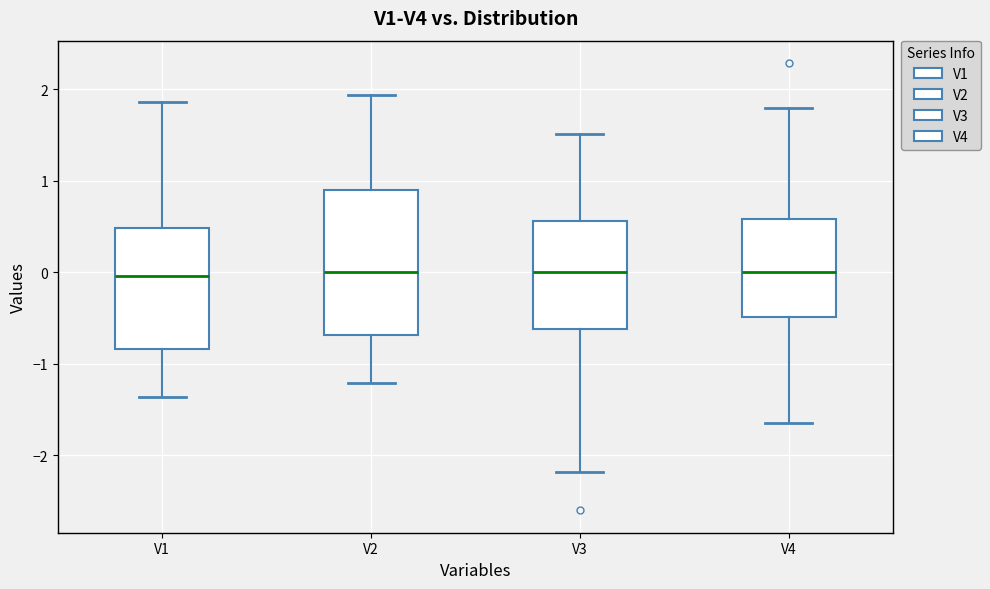

Where does the upper whisker of the box for V1 end on the y-axis? The values are not printed on the chart, so give them approximately, as read against the axis.

1.9